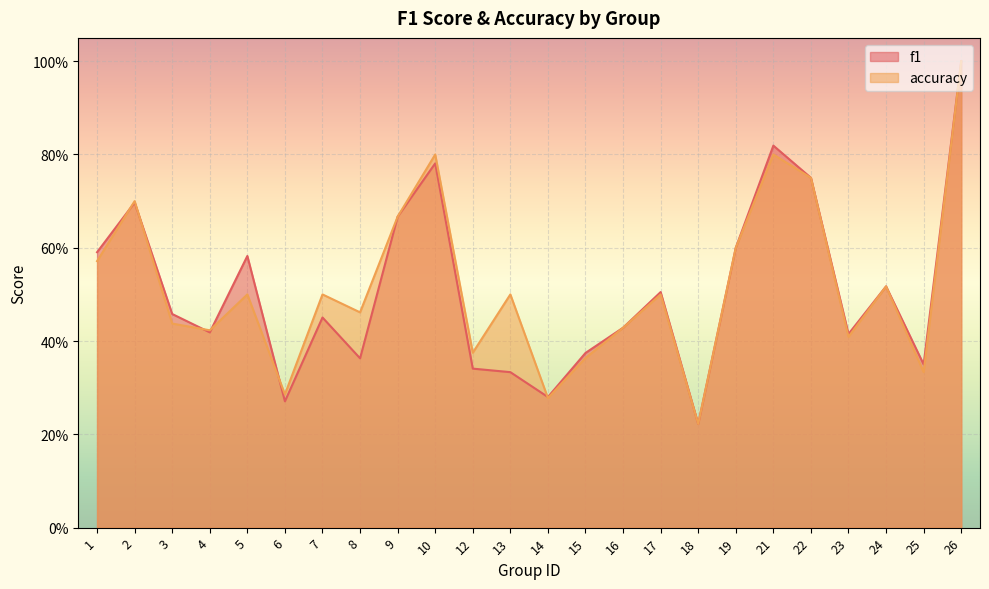

Is it true that f1 equals 0.2 at 3?

False